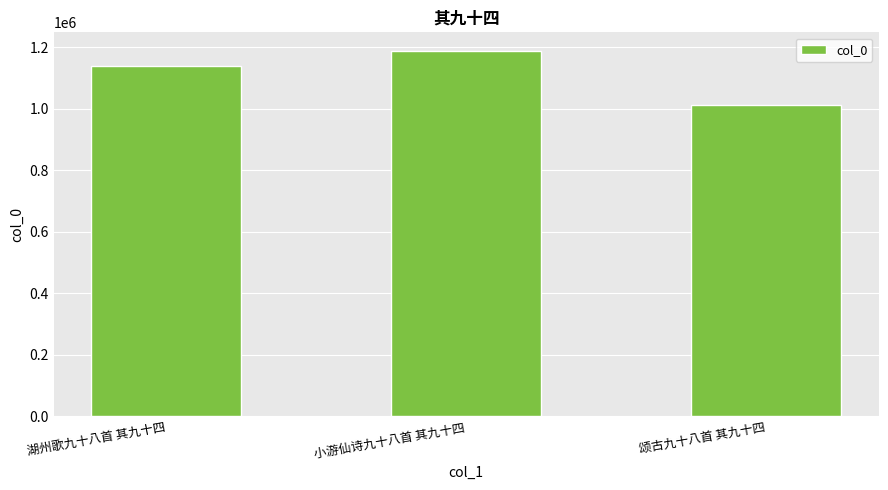

What is the minimum value shown in the chart?

1011614